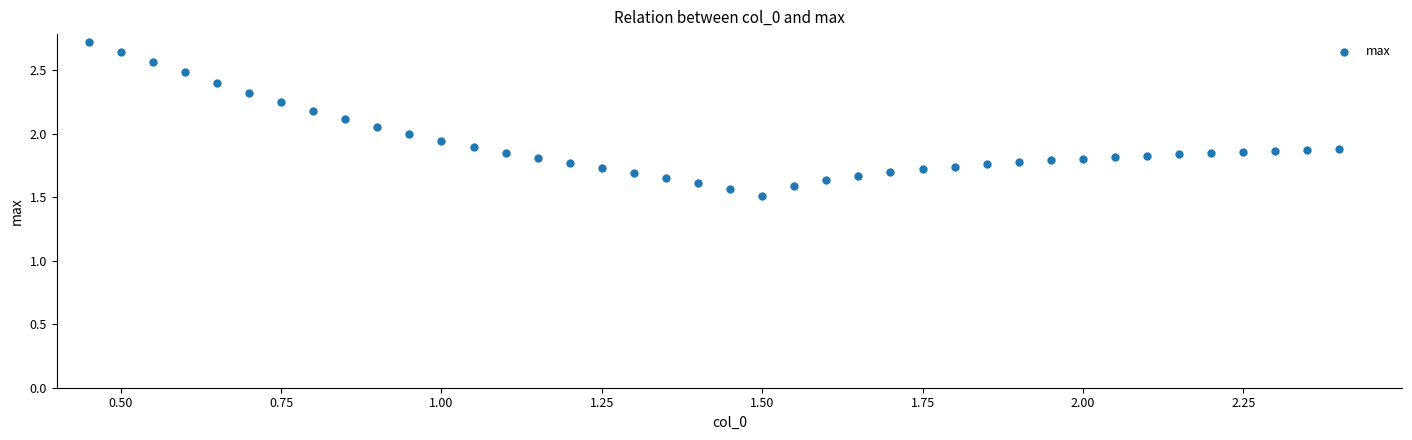

What is the range of Y values (max minus min)?

1.2